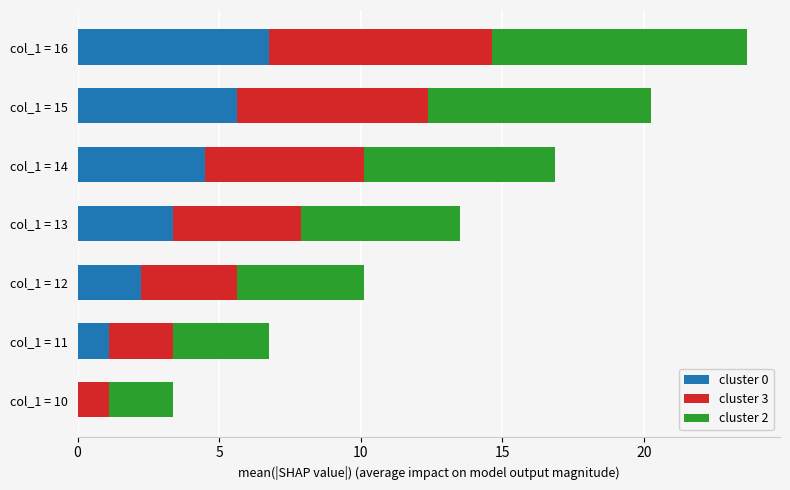

What is the highest value of the cluster 0 series?

6.8